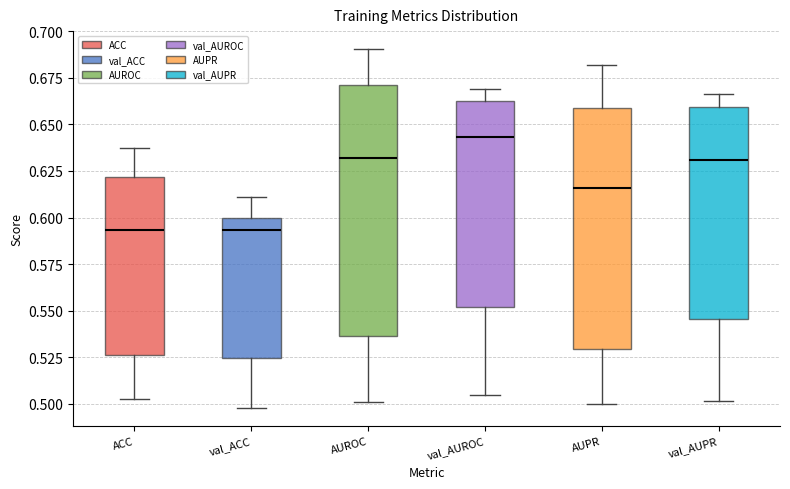

Reading left to right, read every box against the y-axis: the position of its median line, the range the box covers, and the ends of its whiskers. The values are not printed on the chart, so give them approximately, as read against the axis.

ACC: median 0.595, box 0.525 to 0.620, whiskers 0.505 to 0.640
val_ACC: median 0.595, box 0.525 to 0.600, whiskers 0.500 to 0.610
AUROC: median 0.630, box 0.535 to 0.670, whiskers 0.500 to 0.690
val_AUROC: median 0.645, box 0.550 to 0.665, whiskers 0.505 to 0.670
AUPR: median 0.615, box 0.530 to 0.660, whiskers 0.500 to 0.680
val_AUPR: median 0.630, box 0.545 to 0.660, whiskers 0.500 to 0.665